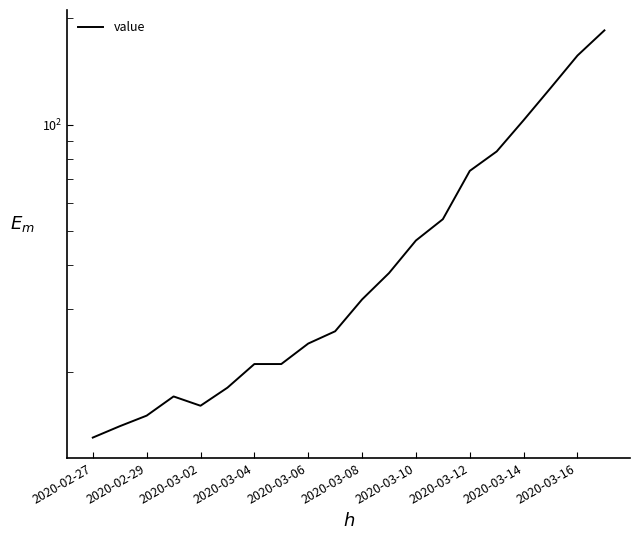

True or false: the data has more than 0 interior local peaks.

True